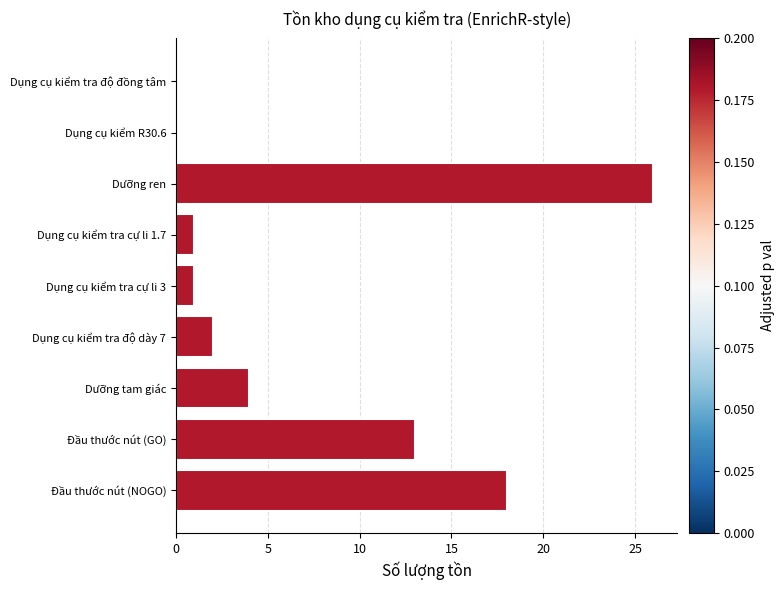

What is the change in value from Dưỡng tam giác to Dụng cụ kiểm tra độ đồng tâm?

-4